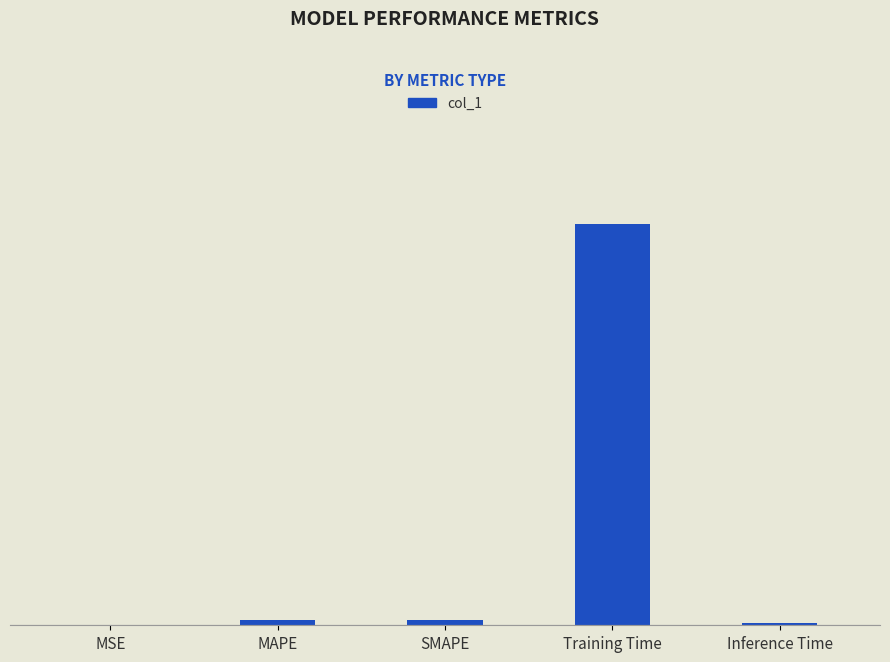

Are the bars horizontal?

No